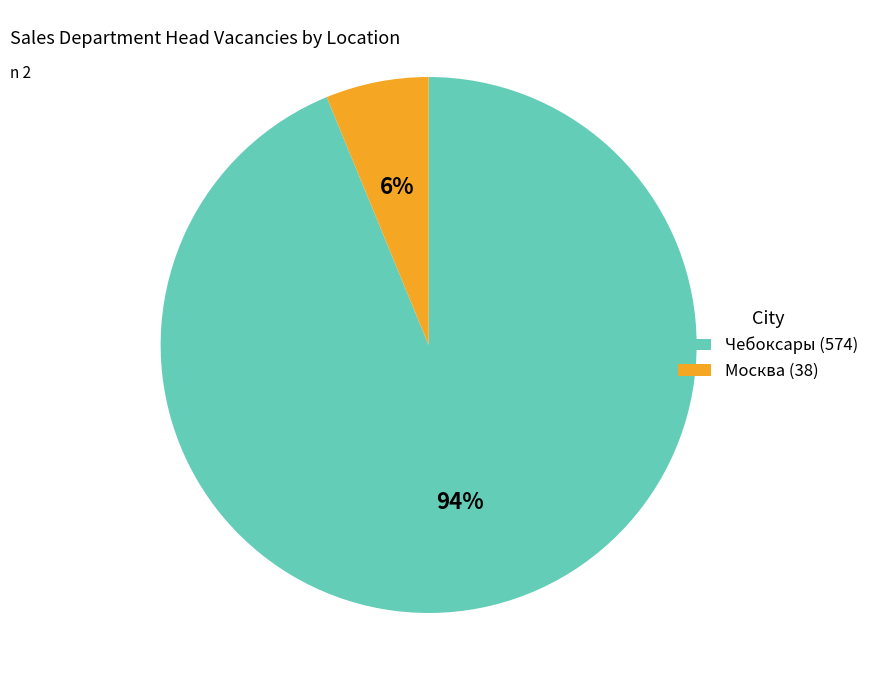

True or false: Москва (38) accounts for 6% of the total.

True